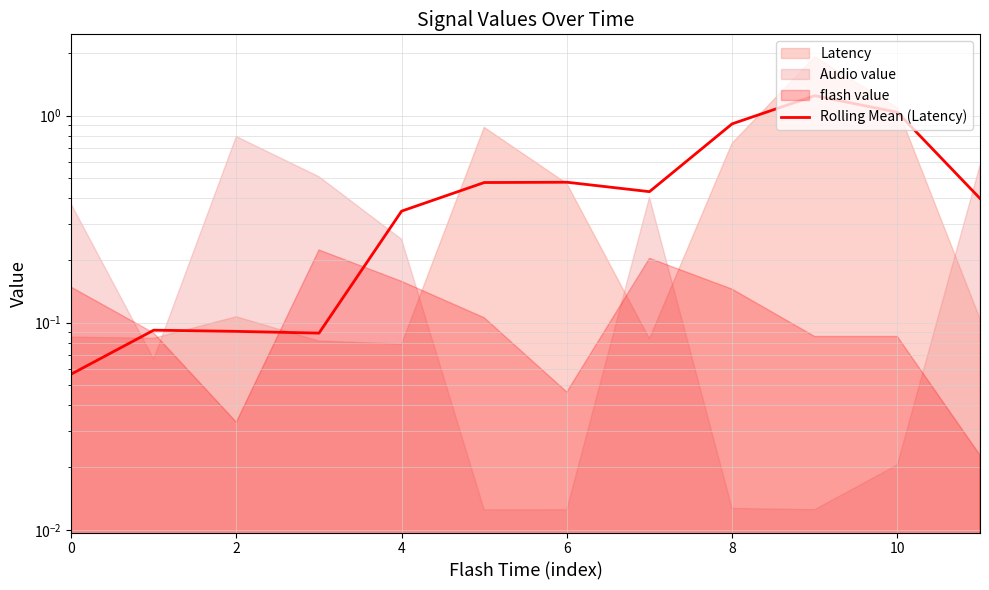

What is the sum of all values?

5.6